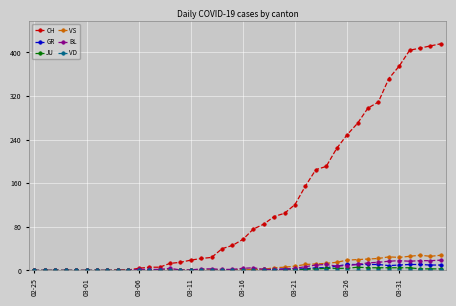

Which series has the largest range (max minus min)?

CH